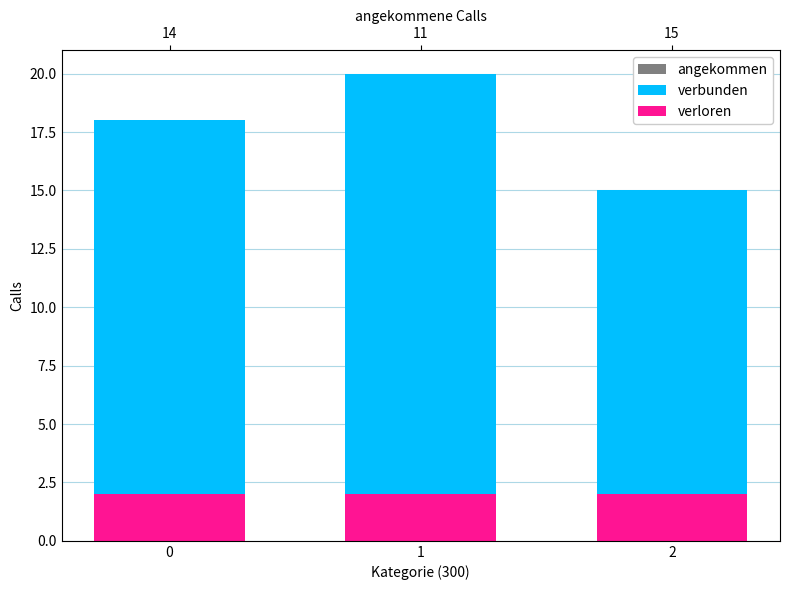

What is the approximate value of verloren at 2?

2